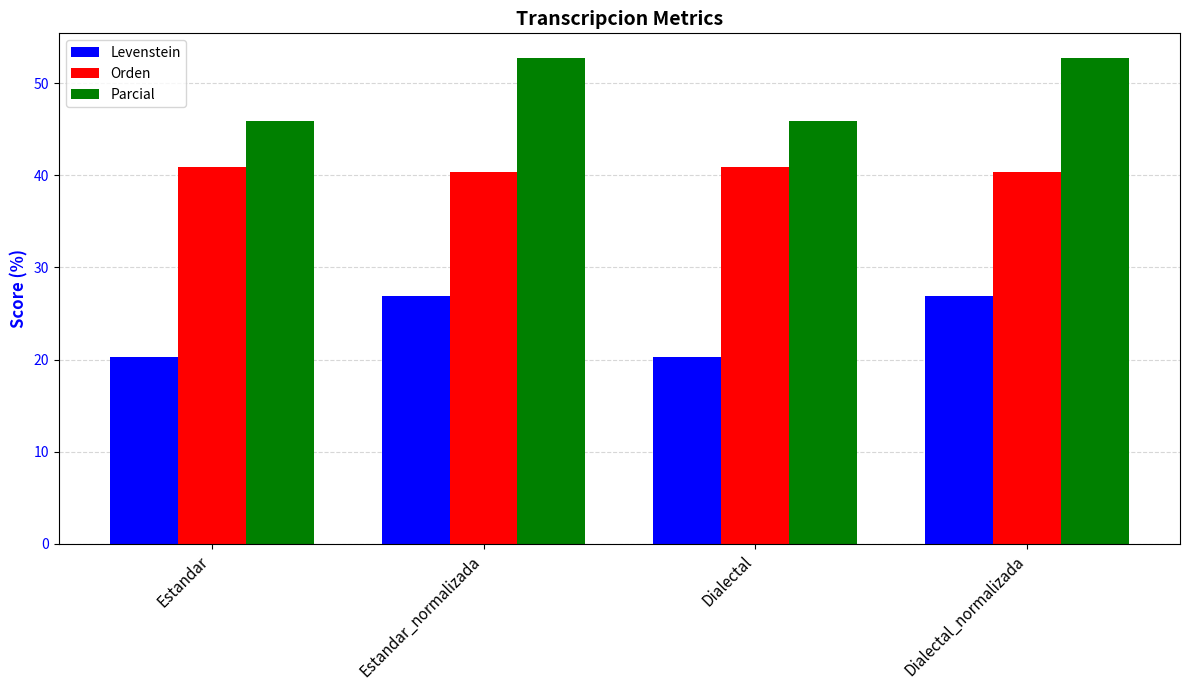

True or false: Orden has a value of 40.4 at Dialectal_normalizada.

True